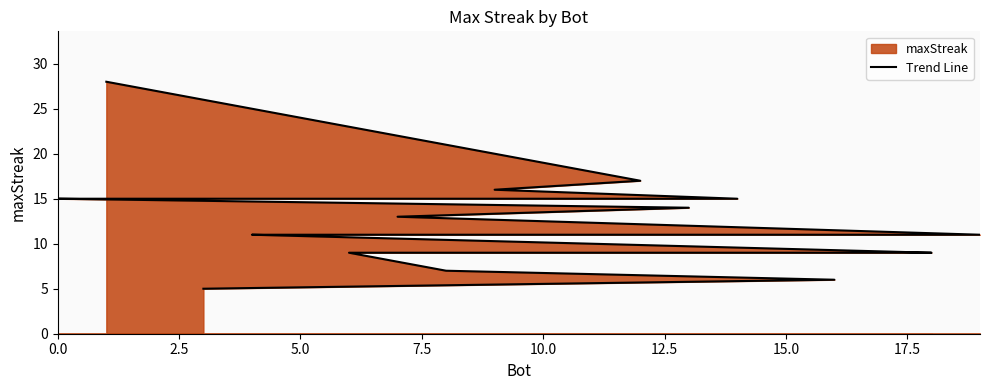

What is the minimum value shown in the chart?

5